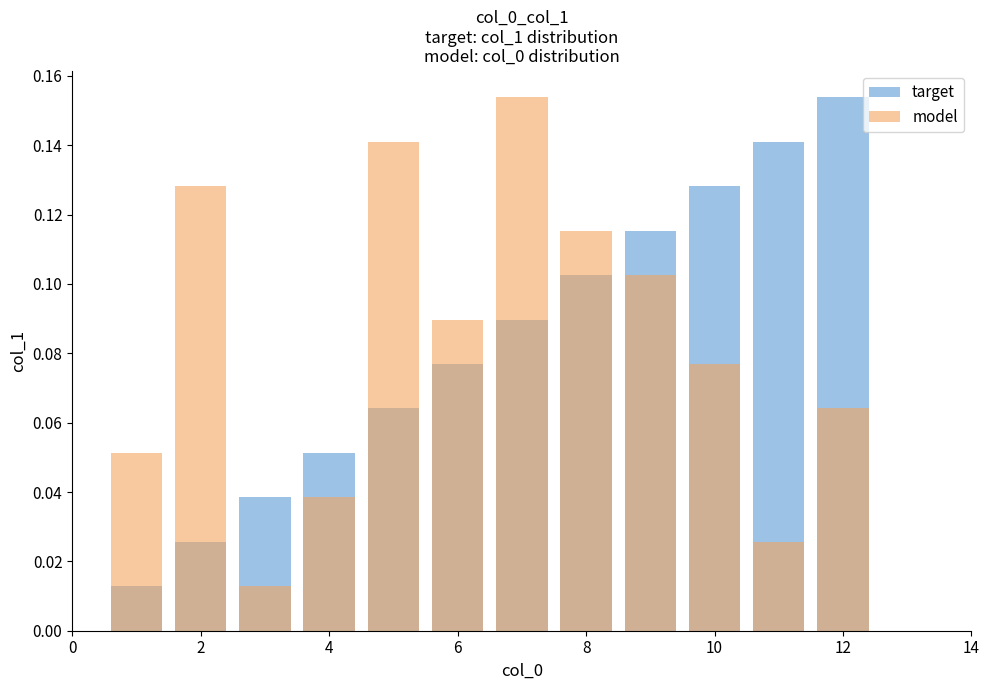

What is the value of the target bar at the 11th from the left?

0.1